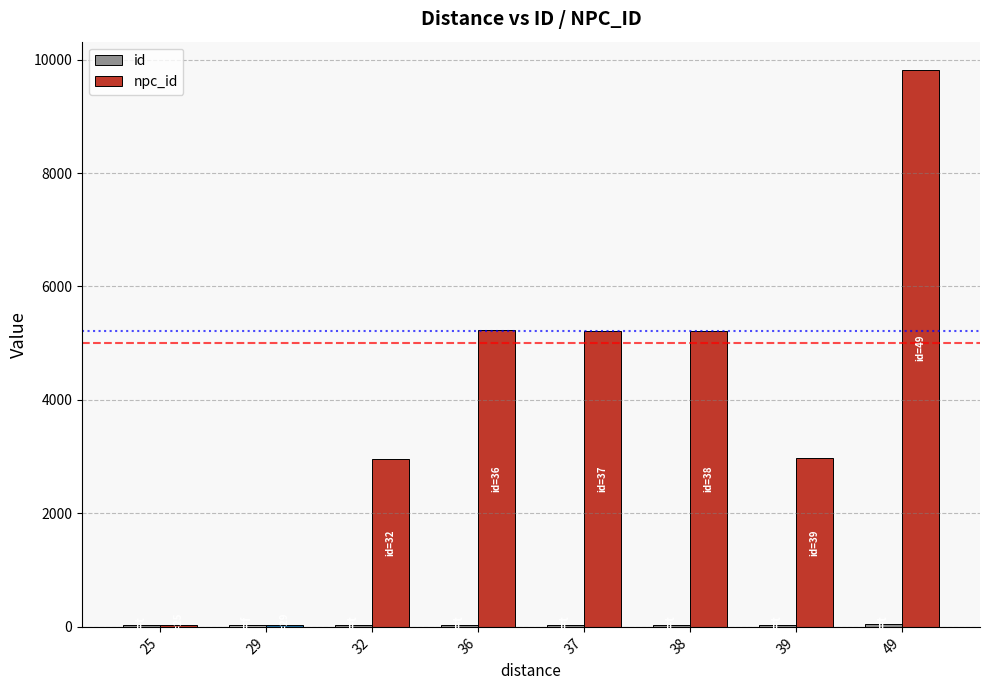

At which category is the sum across all series the highest?

49